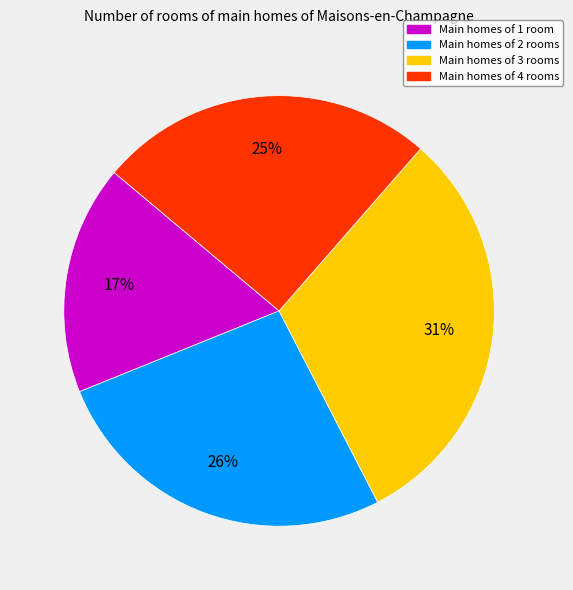

Which category has the biggest portion of the pie?

Main homes of 3 rooms